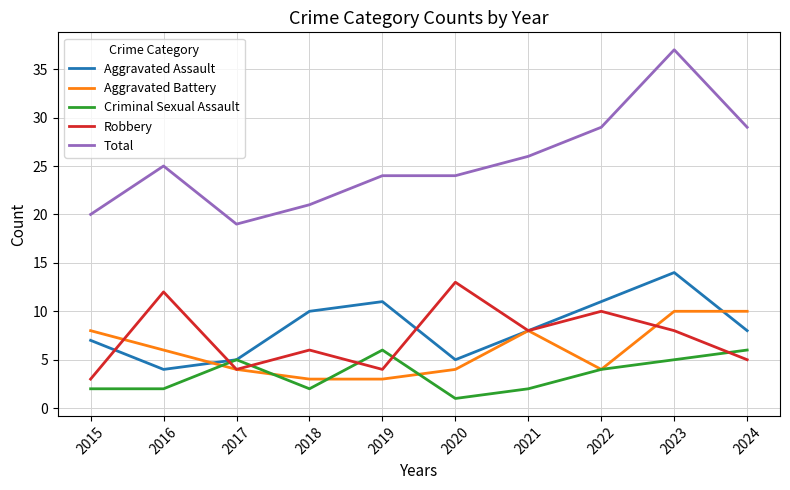

Count the number of data series in this chart.

5